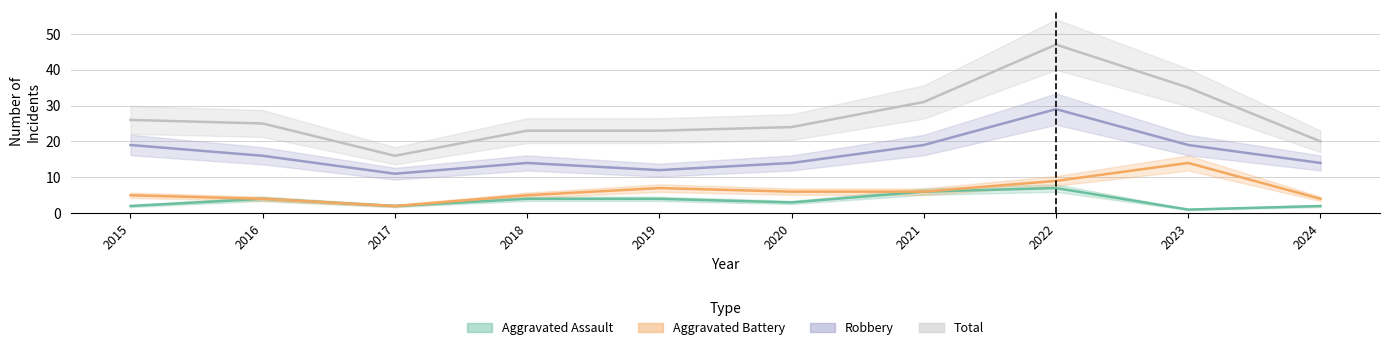

Rank the series by their maximum value, from lowest to highest.

Aggravated Assault, Aggravated Battery, Robbery, Total